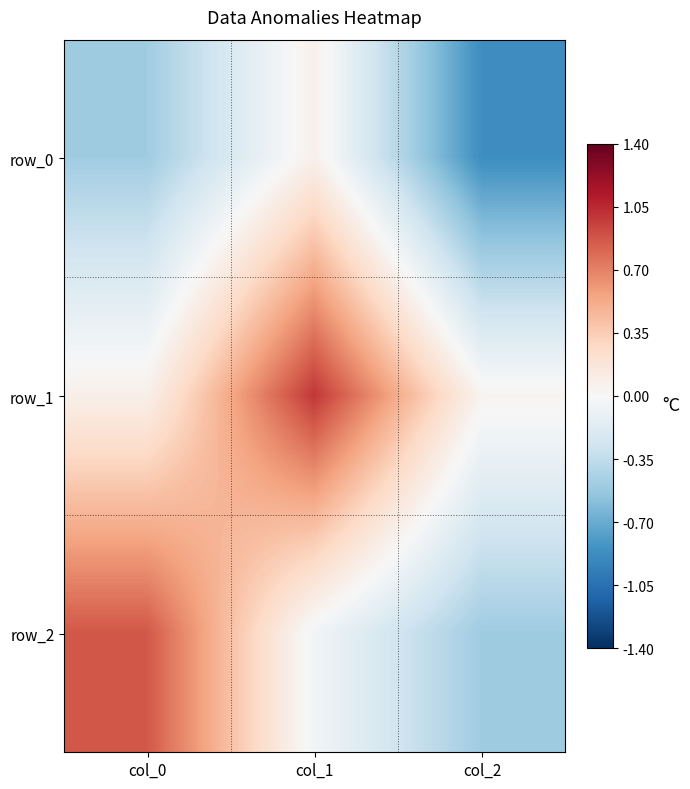

Between col_2 and col_1, which is larger?

col_1